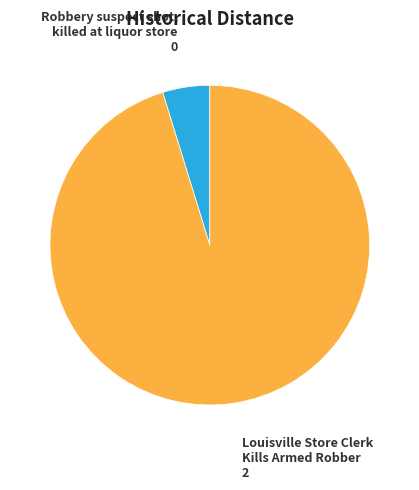

Rank the categories by value from highest to lowest.

Louisville Store Clerk Kills Armed Robber, Robbery suspect shot, killed at liquor store